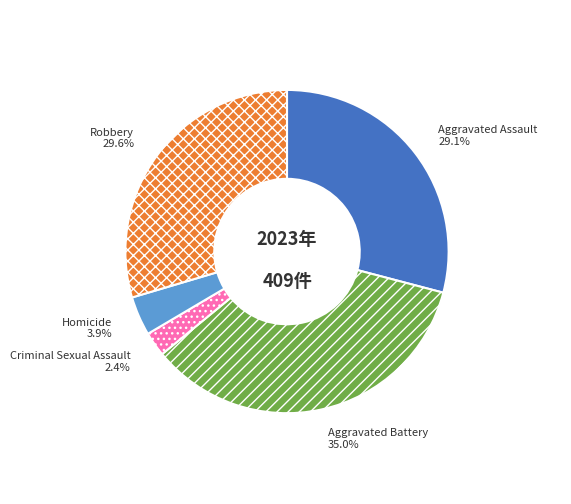

How many segments does this pie chart have?

5